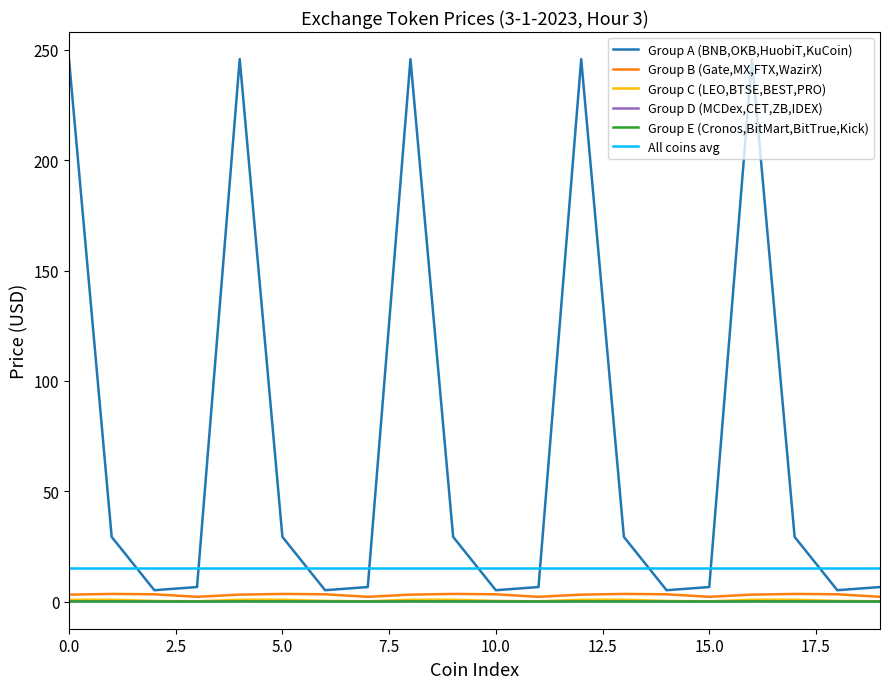

True or false: All coins avg and Group E (Cronos,BitMart,BitTrue,Kick) cross at least once.

False